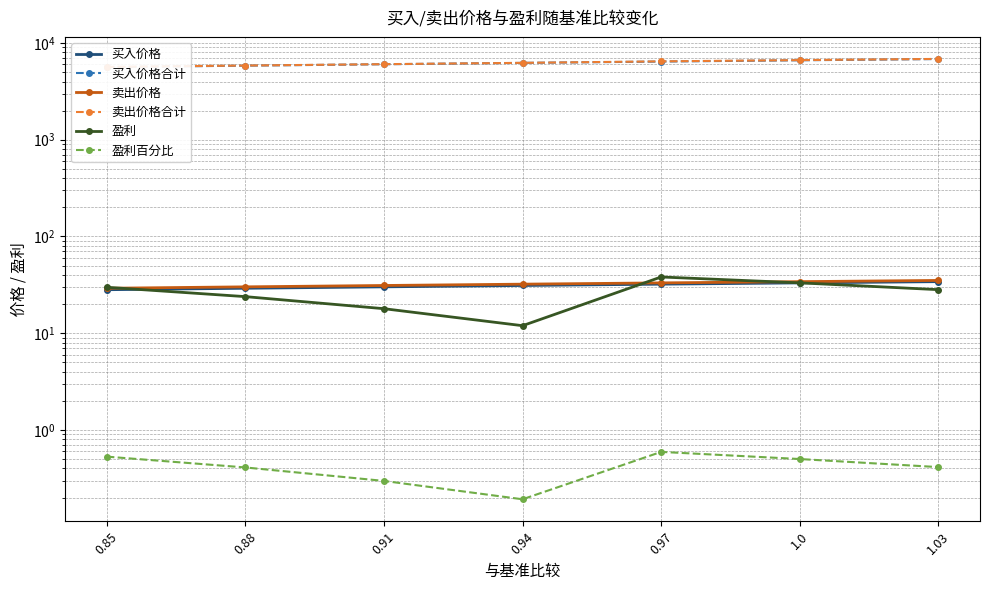

True or false: 买入价格合计 and 盈利百分比 intersect in this chart.

False